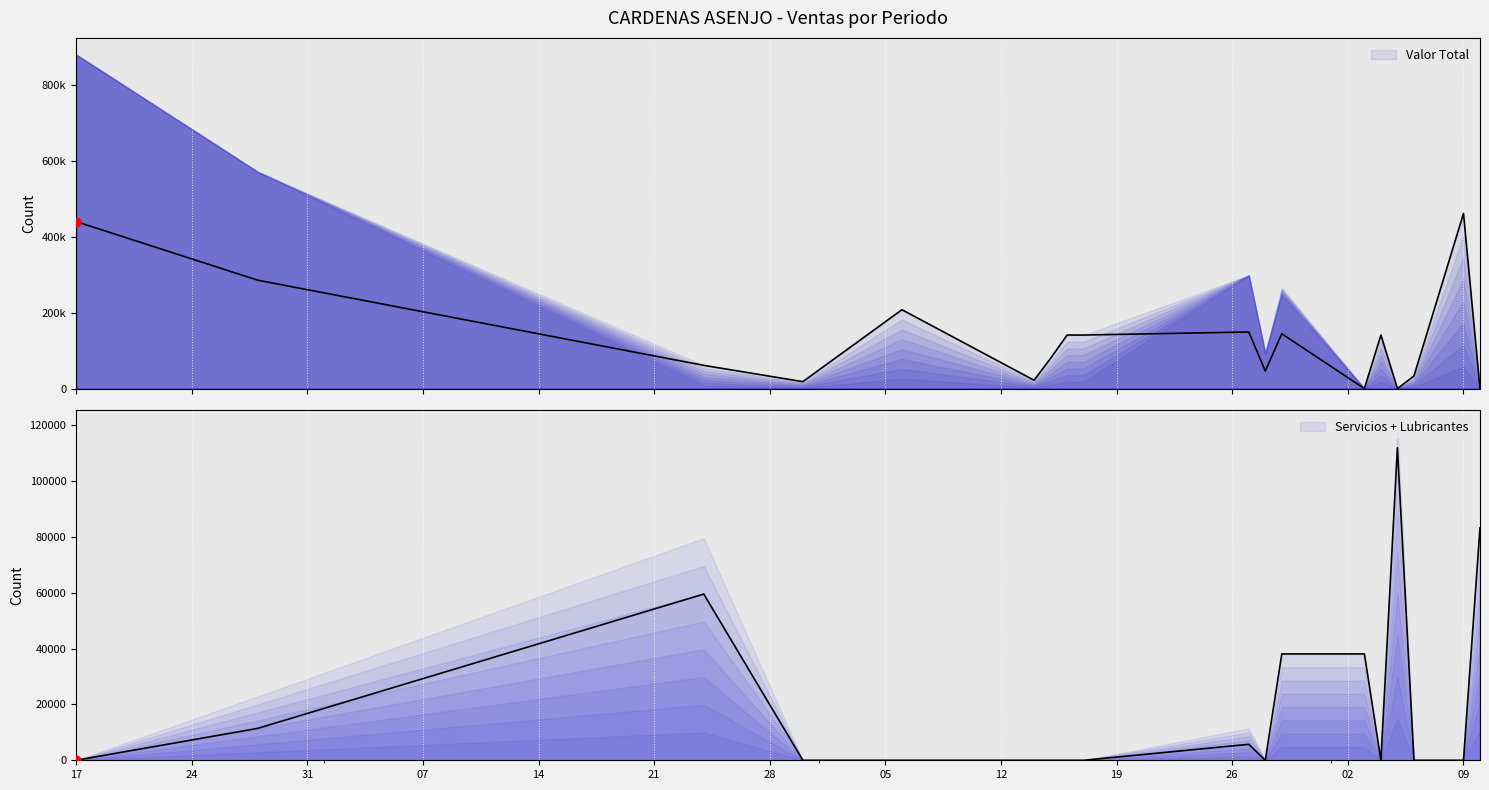

Which series has the widest spread of Y values?

Valor Total